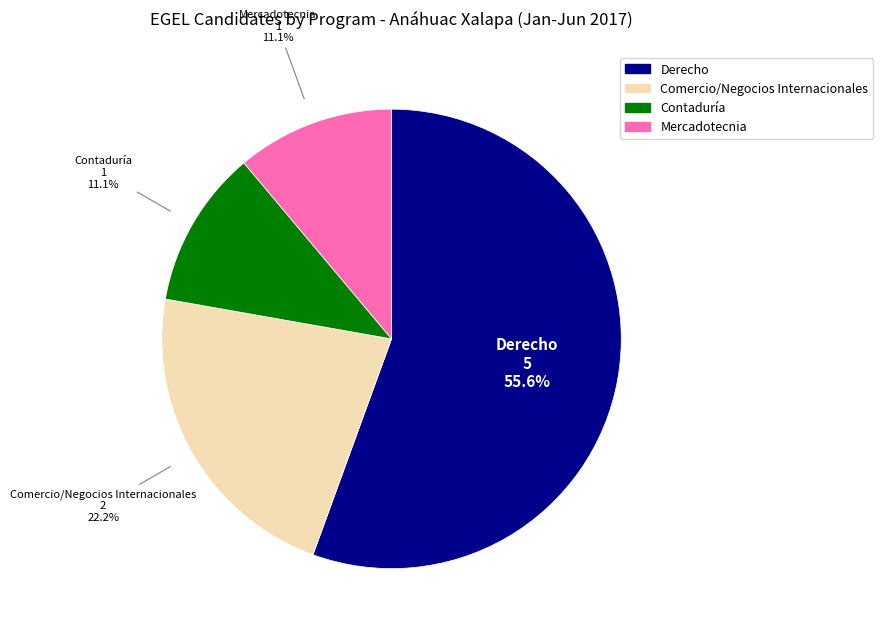

Combined, what portion of the pie is Comercio/Negocios Internacionales and Derecho?

77.8%